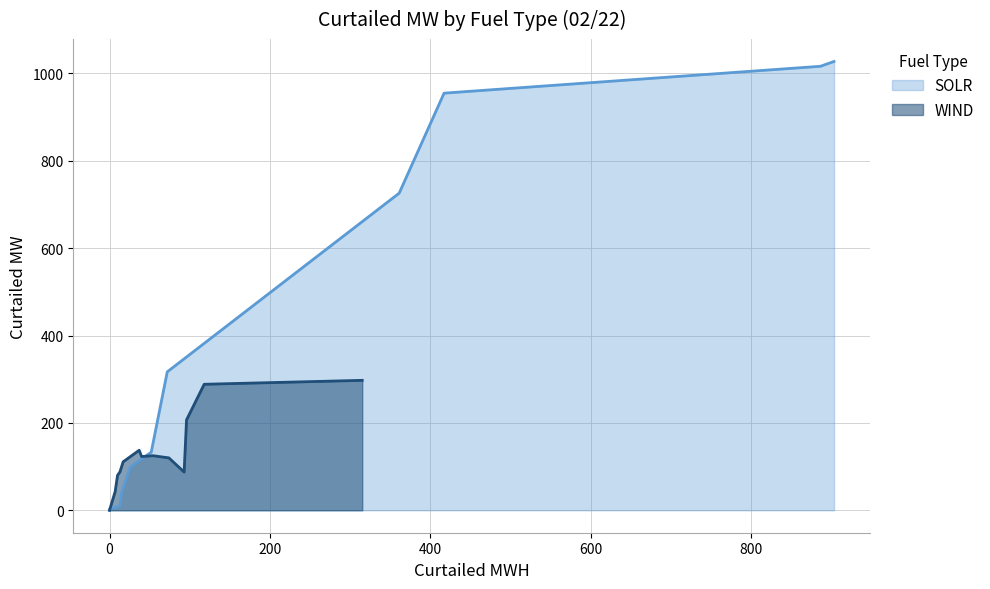

Does the chart display data point markers on the line(s)?

No